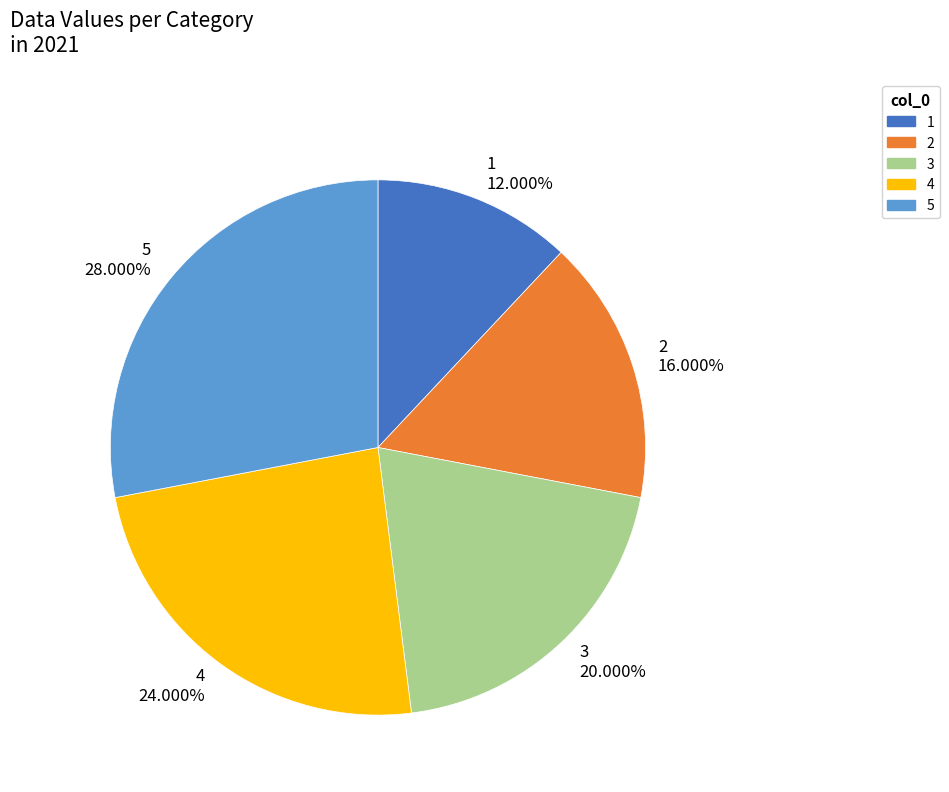

The 1 slice represents 23% of the pie. True or false?

False